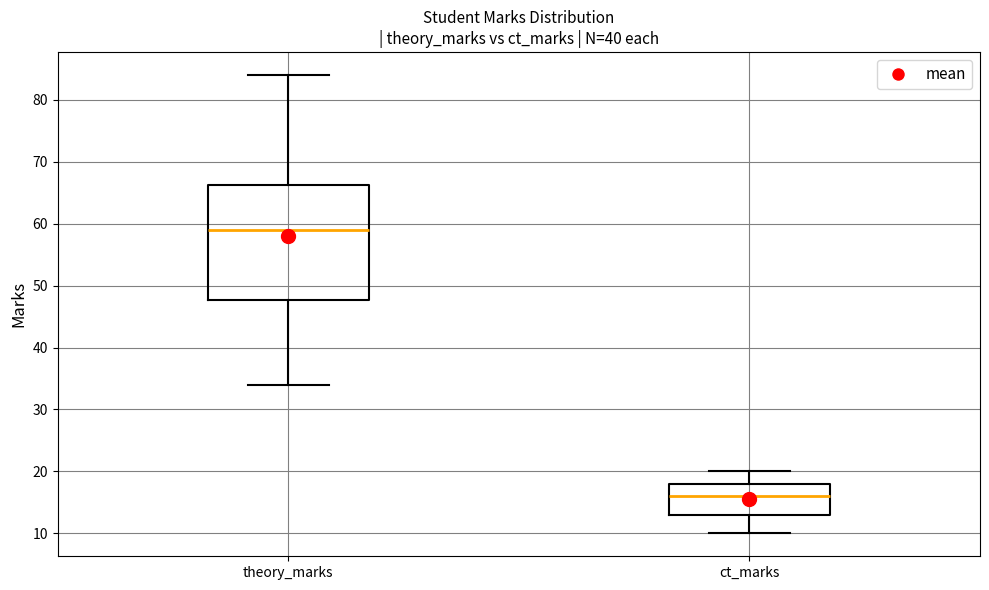

Which box is the tallest, from its lower edge to its upper edge?

theory_marks